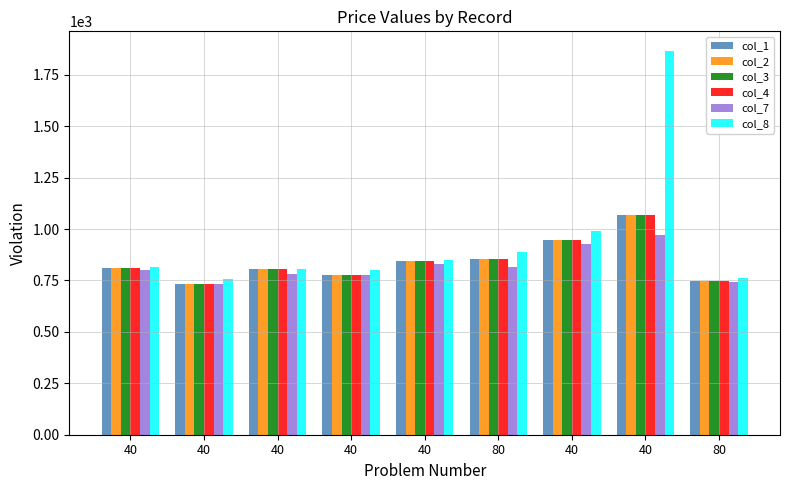

How many distinct data groups are displayed?

6